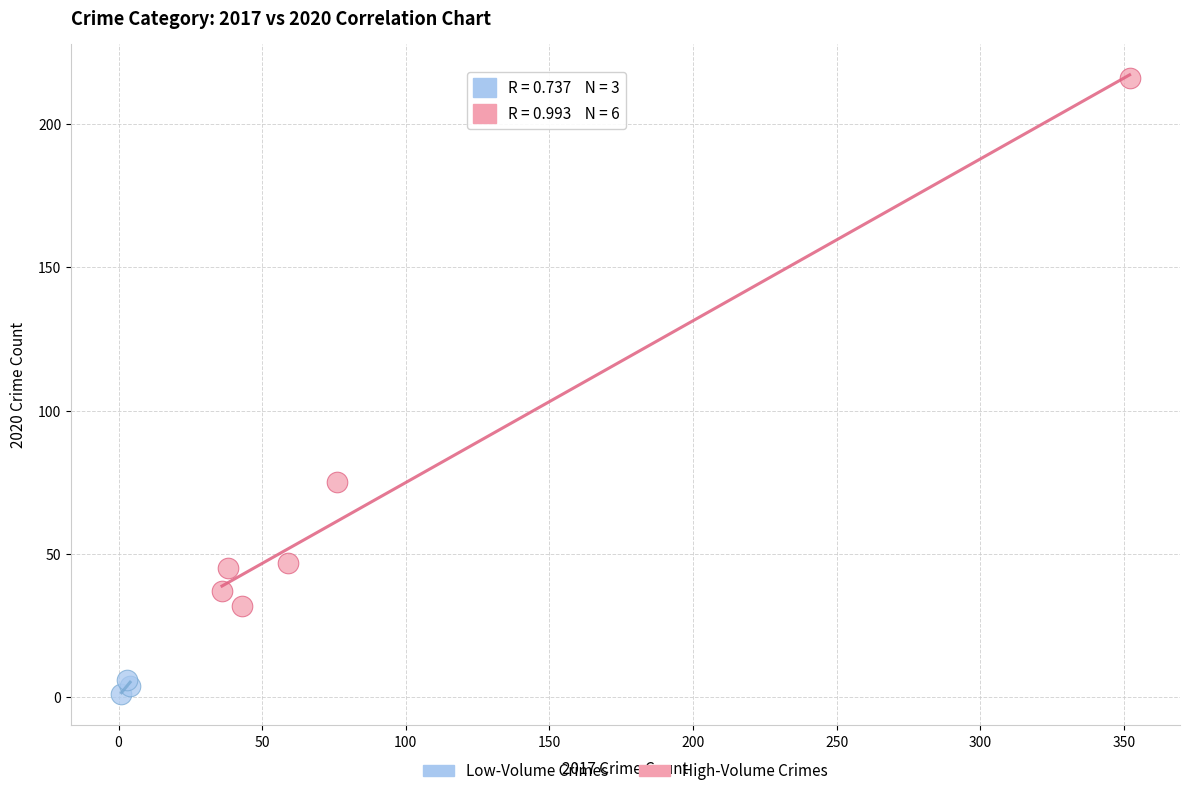

What are all the series names shown in the legend?

Low-Volume Crimes, High-Volume Crimes